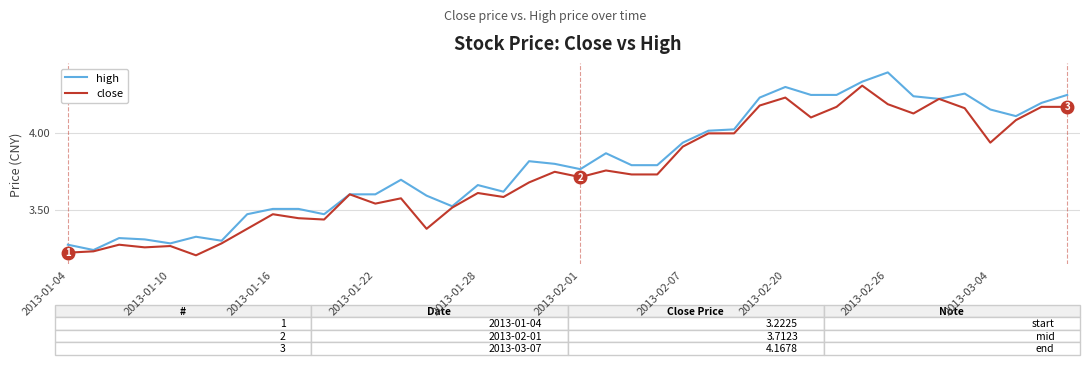

What is the difference between the maximum and minimum values in the high series?

1.2